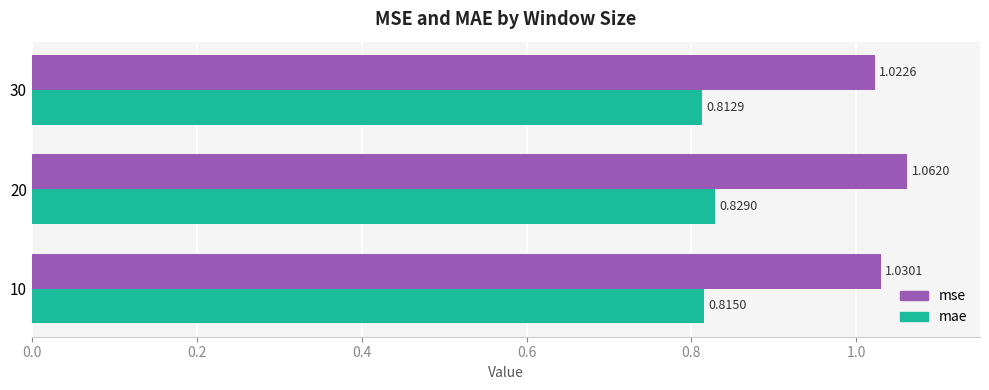

Which series has the largest total across all categories?

mse